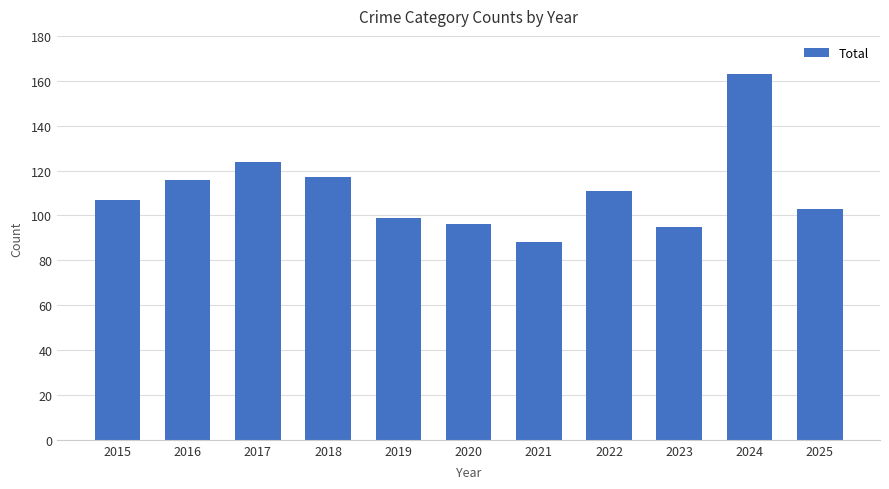

What is the minimum value shown in the chart?

88